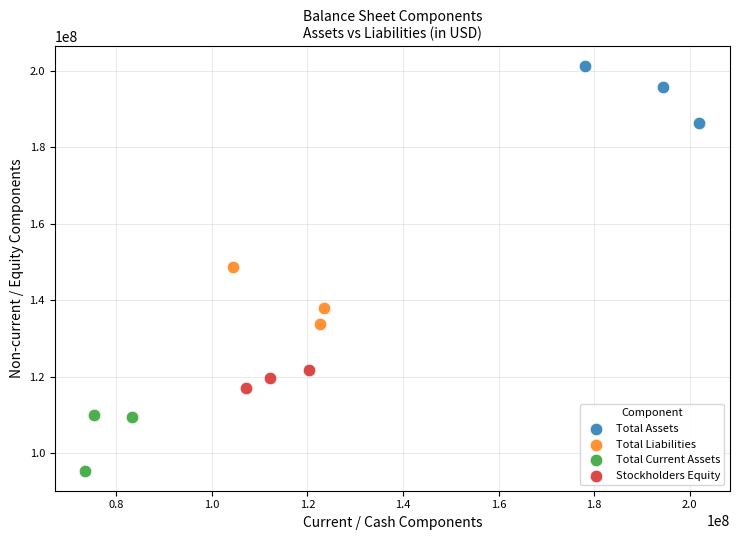

Which series contains the lowest Y value?

Total Current Assets